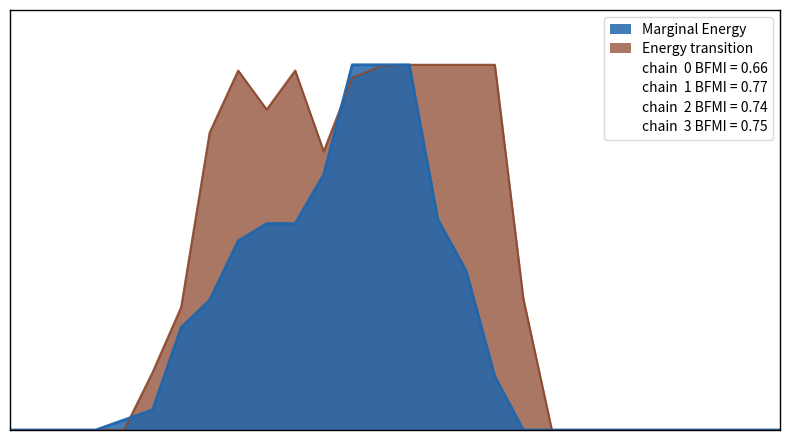

How many lines are shown in the chart?

2